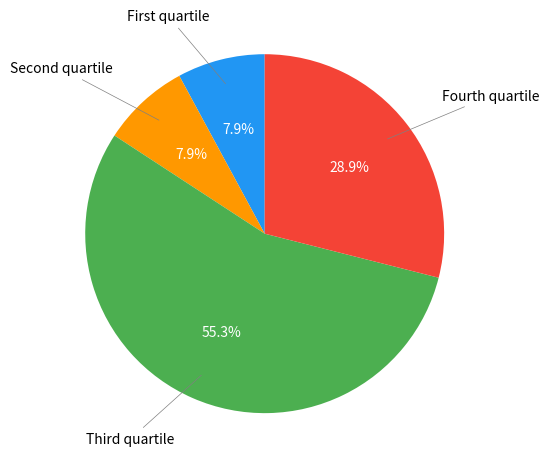

Is there any slice that represents more than half of the pie?

Yes